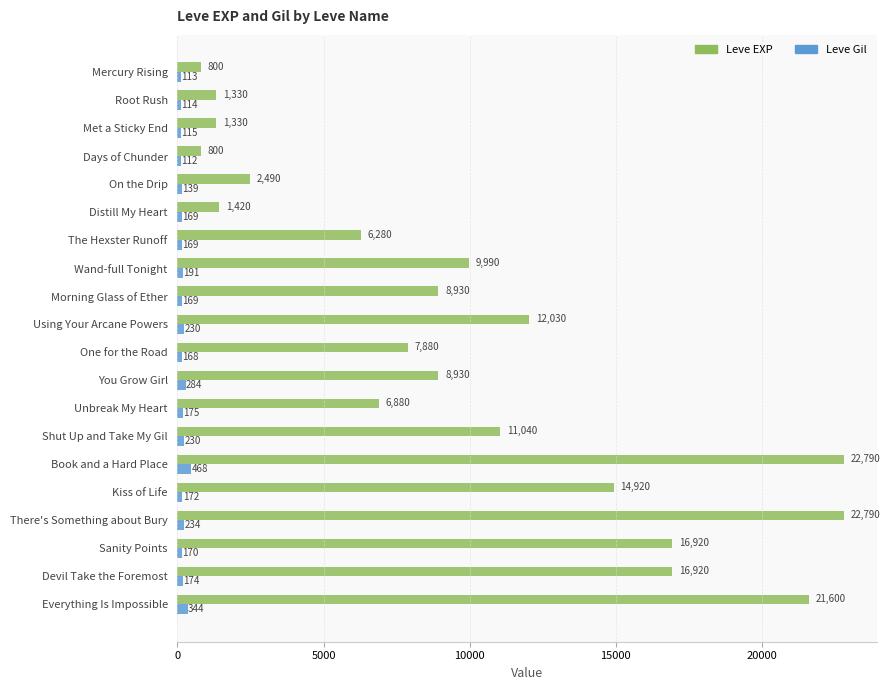

At which category does the chart reach its minimum across all series?

Days of Chunder